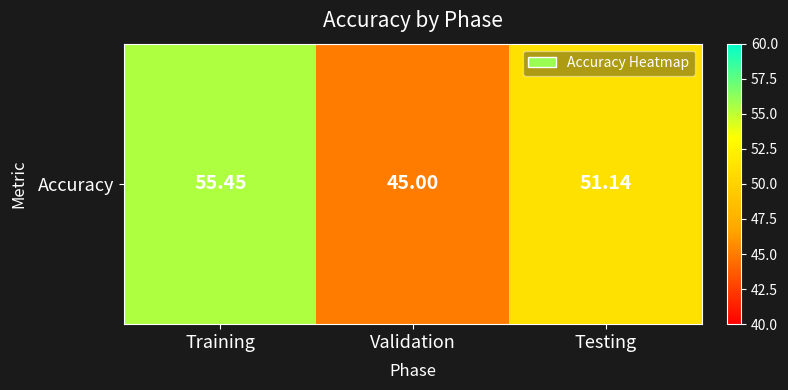

At which label does the data first exceed 51?

Training